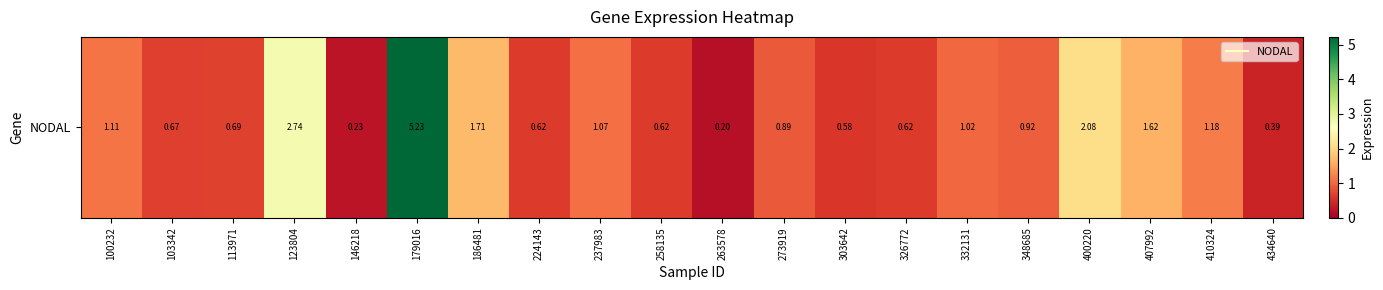

At which category does the chart reach its peak across all series?

179016